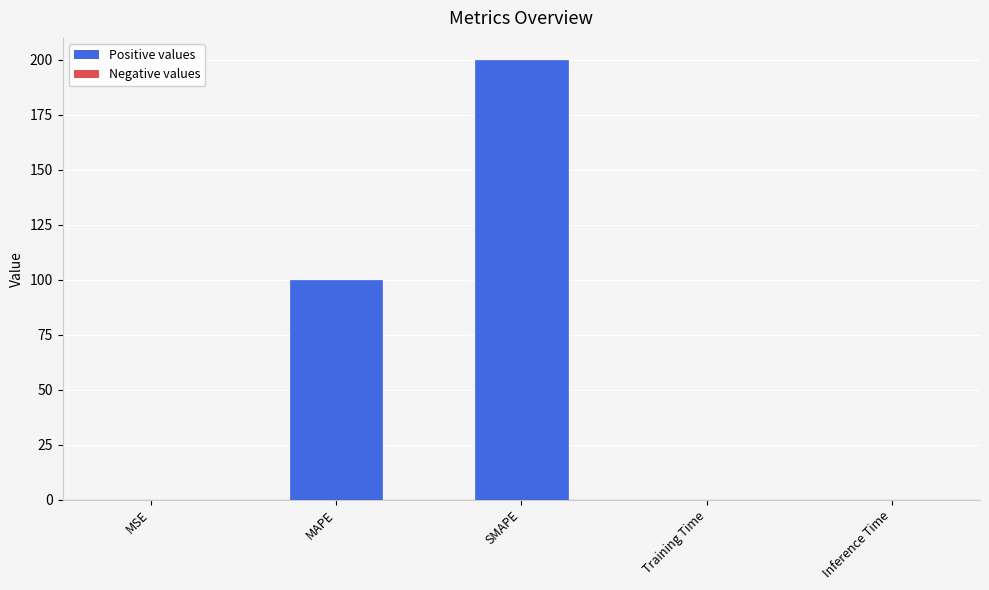

Between Inference Time and MAPE, which is larger?

MAPE